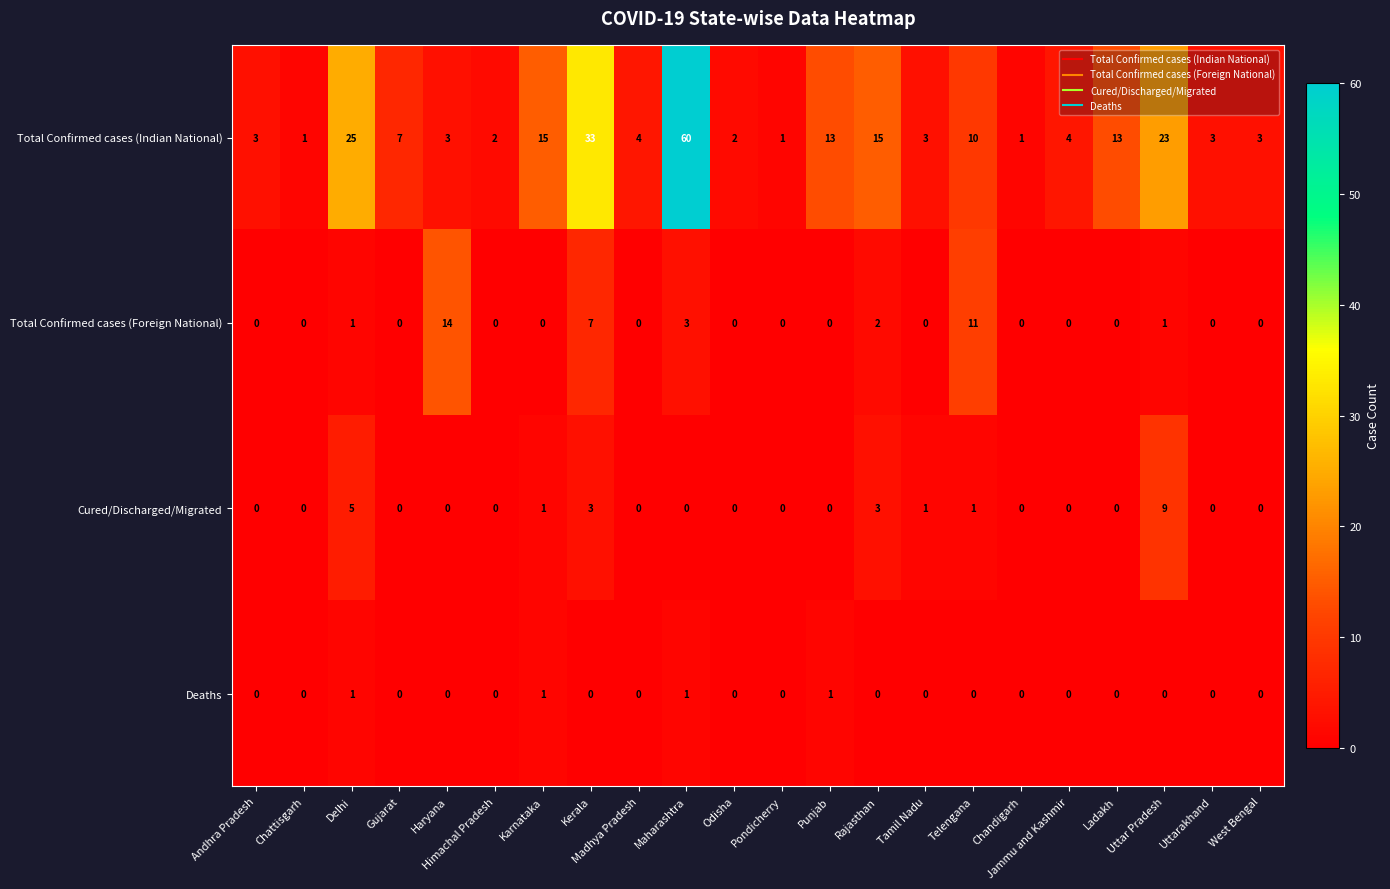

List the series in order of their peak value, highest first.

Total Confirmed cases (Indian National), Total Confirmed cases (Foreign National), Cured/Discharged/Migrated, Deaths